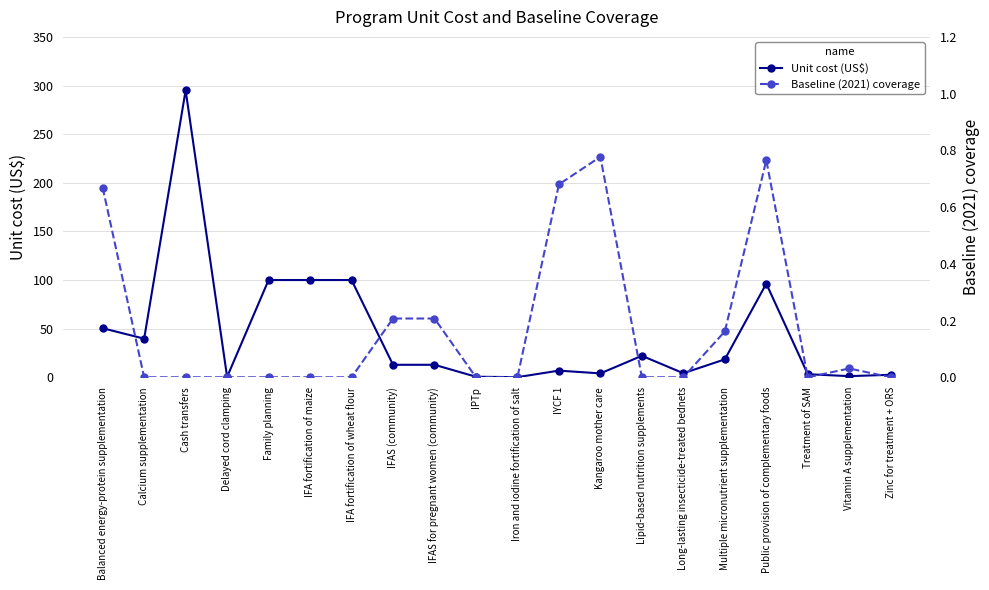

The Unit cost (US$) series shows 100.0 at Family planning. True or false?

True